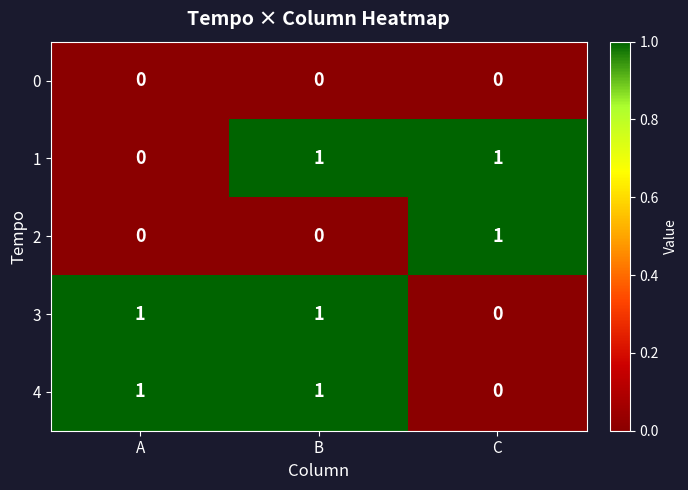

Is it true that 2 equals 0 at A?

True